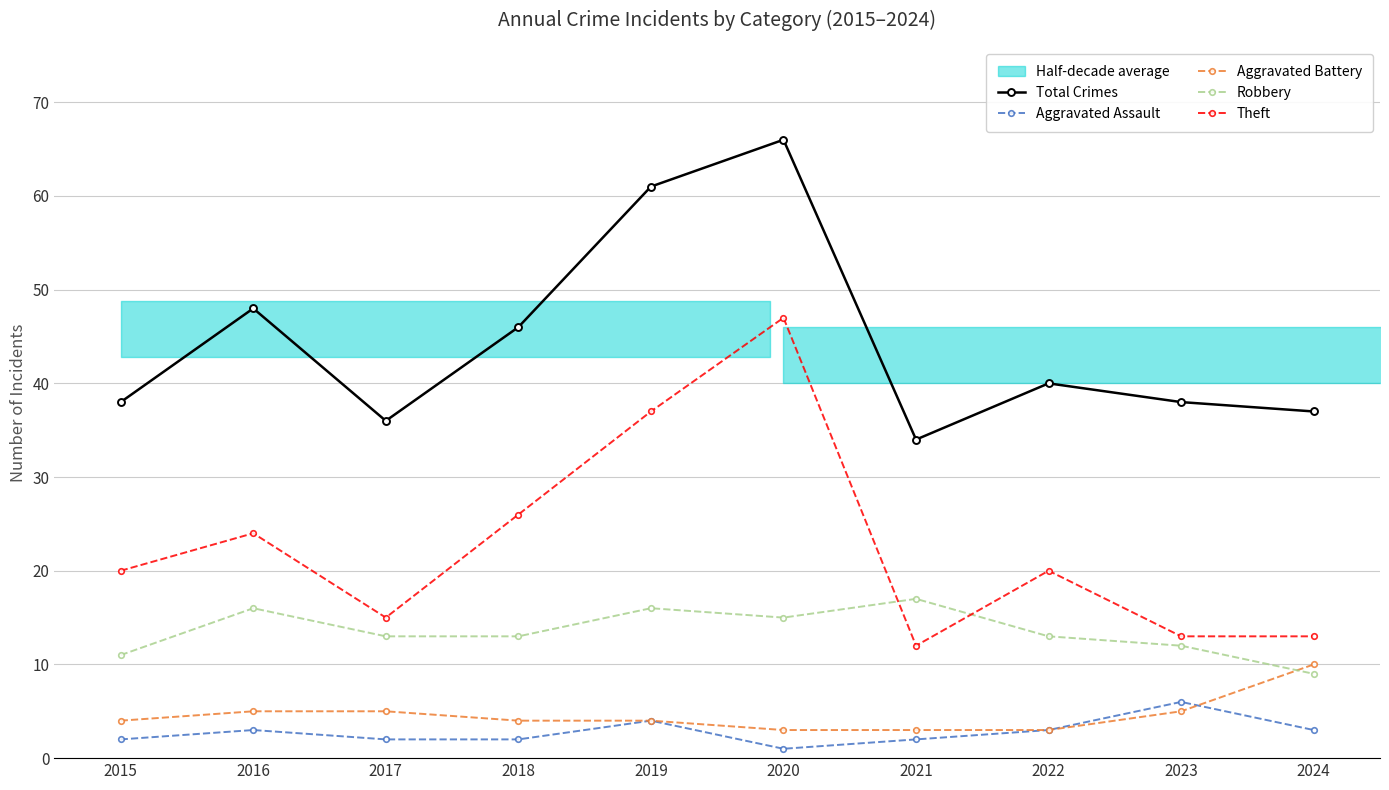

How many interior local valleys does the Aggravated Assault series have?

1